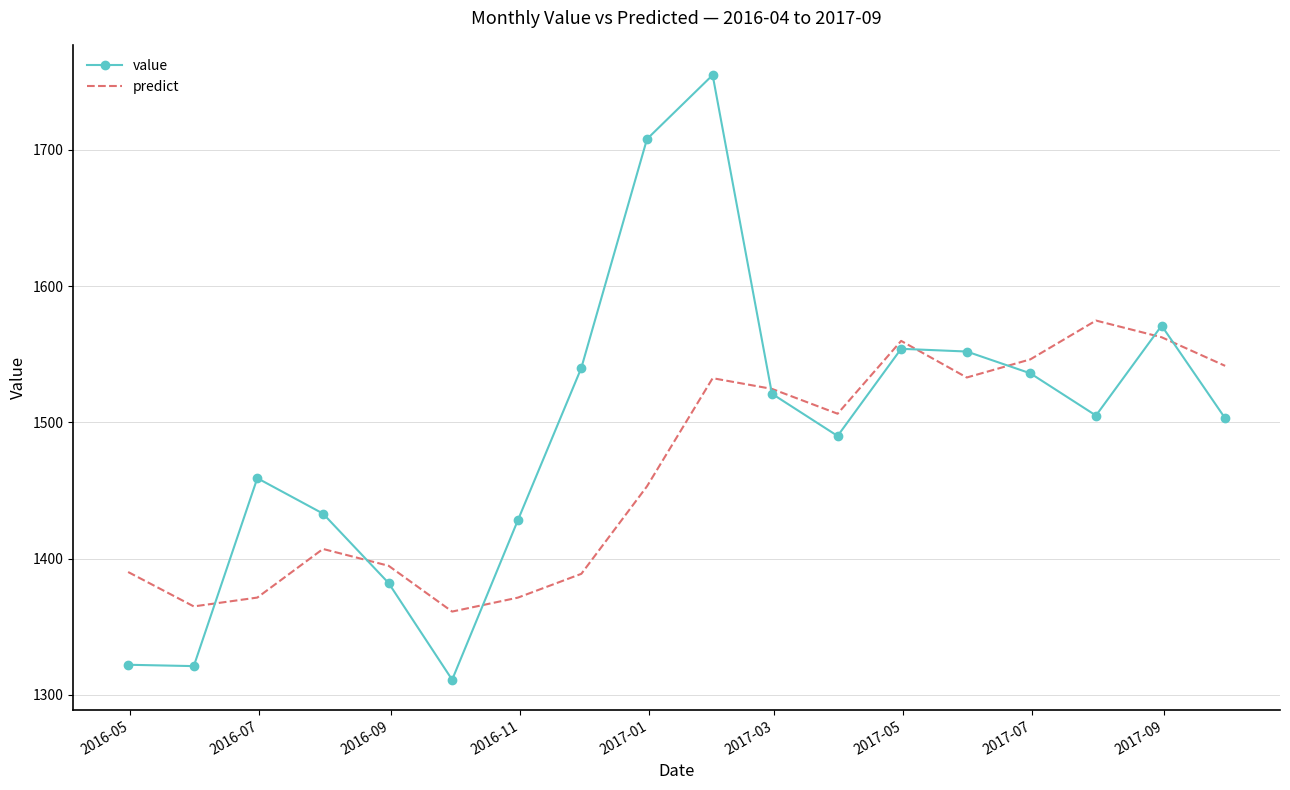

How many series are shown in this chart?

2